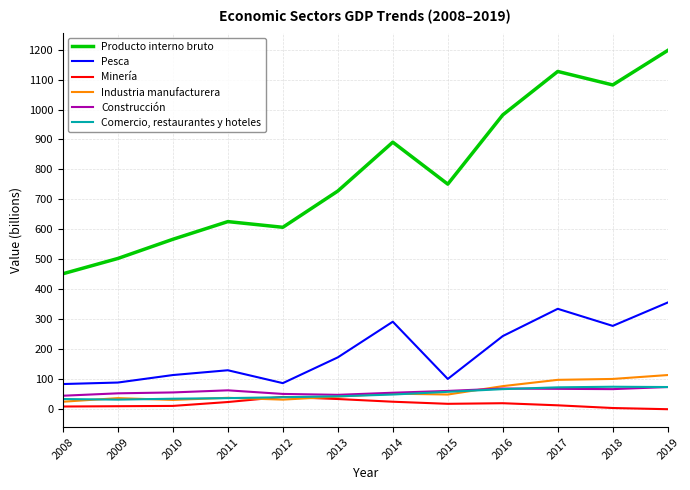

Which series changed the most between 2011 and 2012?

Pesca